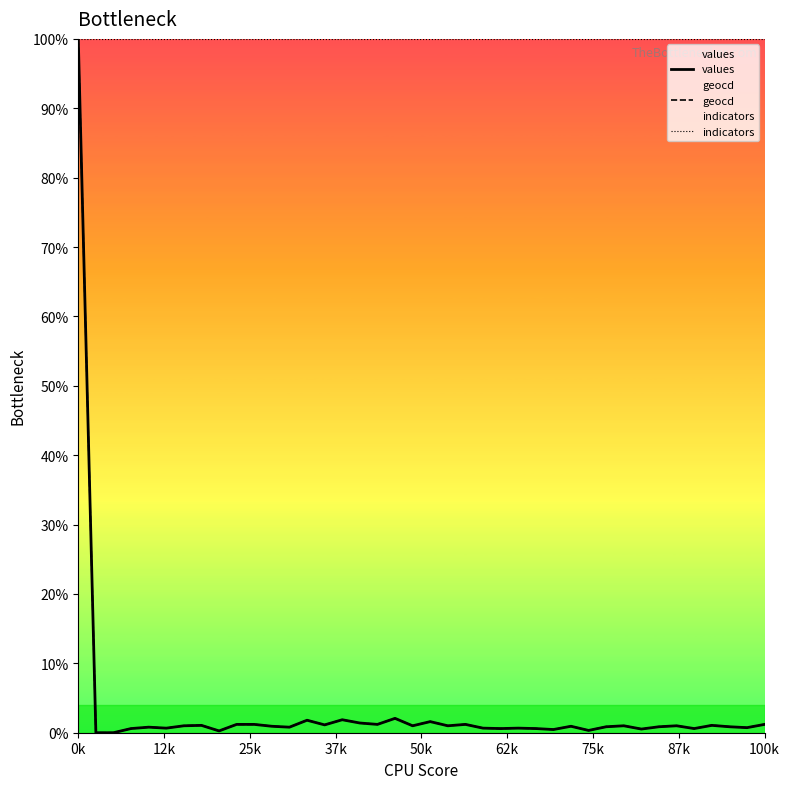

At which category is the sum across all series the highest?

0k